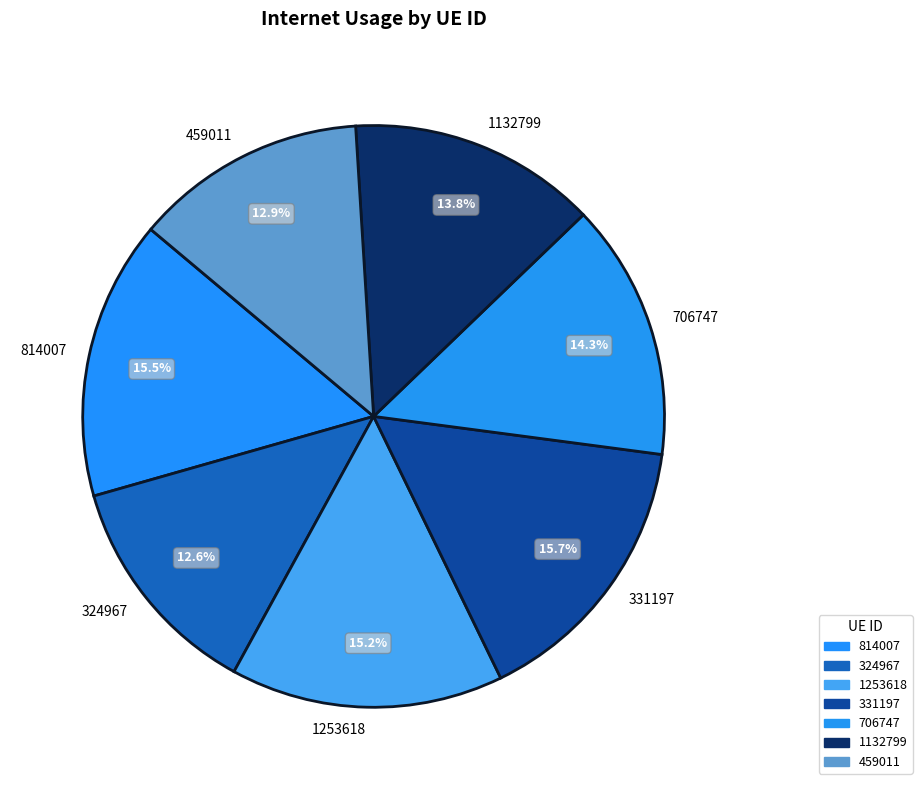

What percentage is NOT represented by 331197?

84.3%